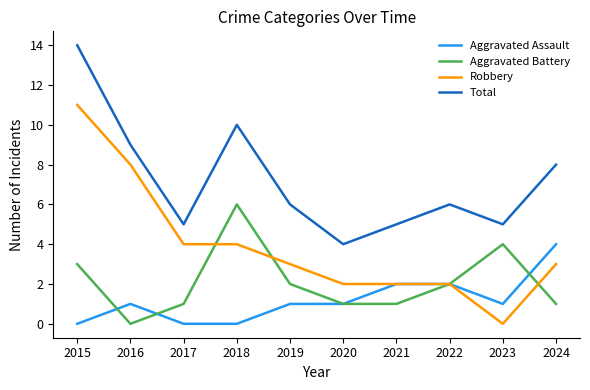

Does the chart have visible grid lines?

No